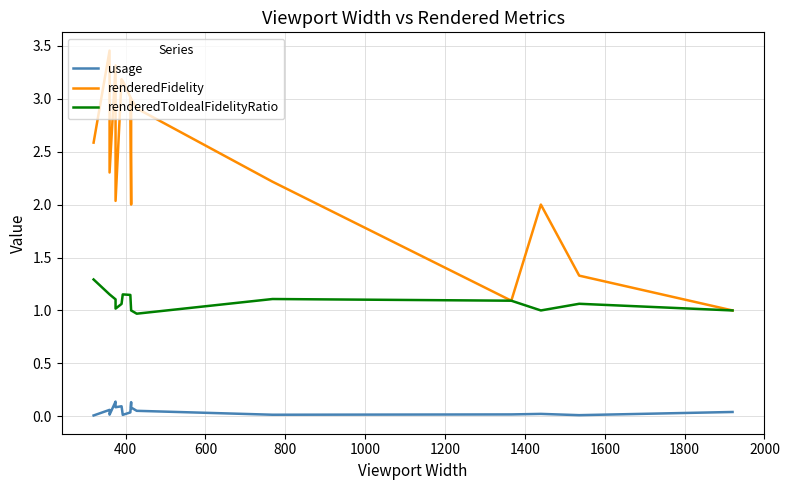

True or false: usage and renderedToIdealFidelityRatio intersect in this chart.

False